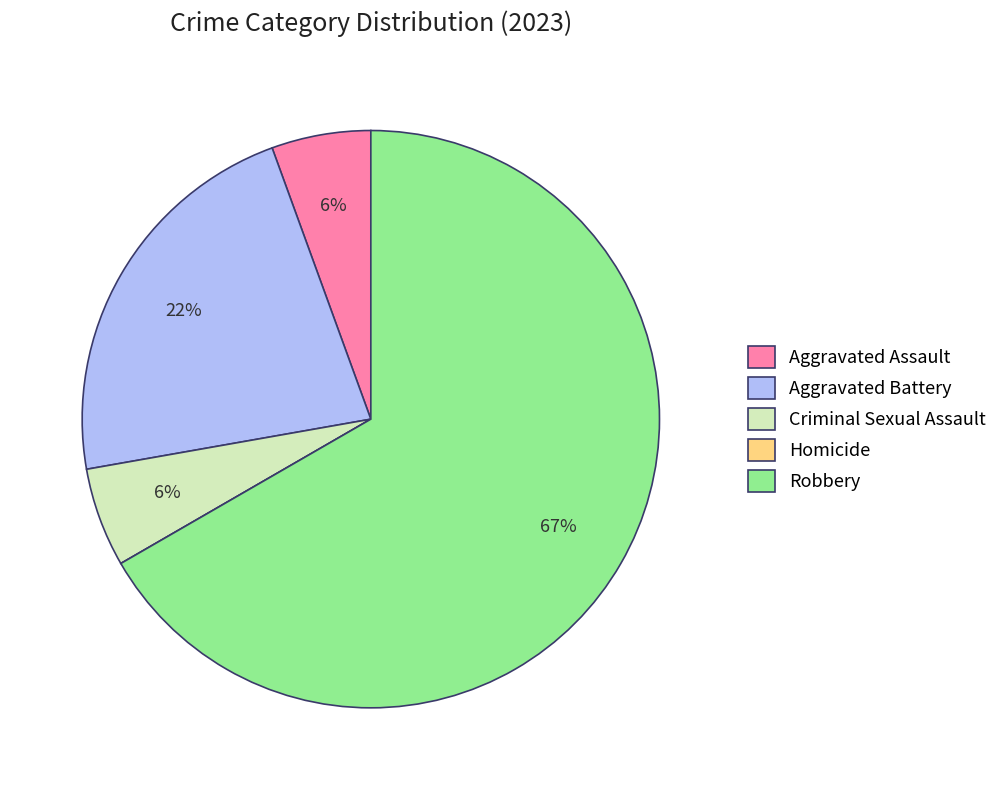

What is the largest slice in the pie chart?

Robbery